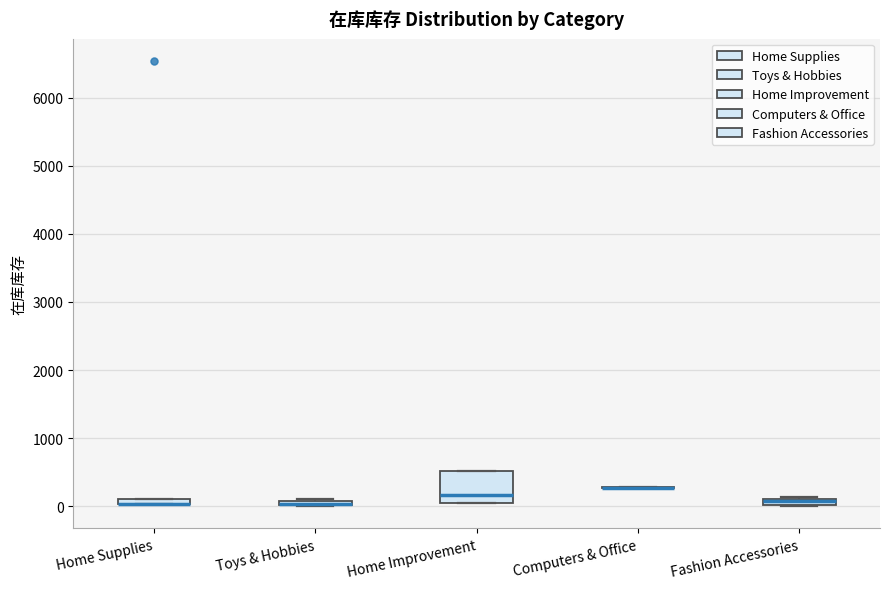

Where is the upper edge of the box for Home Supplies on the y-axis? The values are not printed on the chart, so give them approximately, as read against the axis.

100